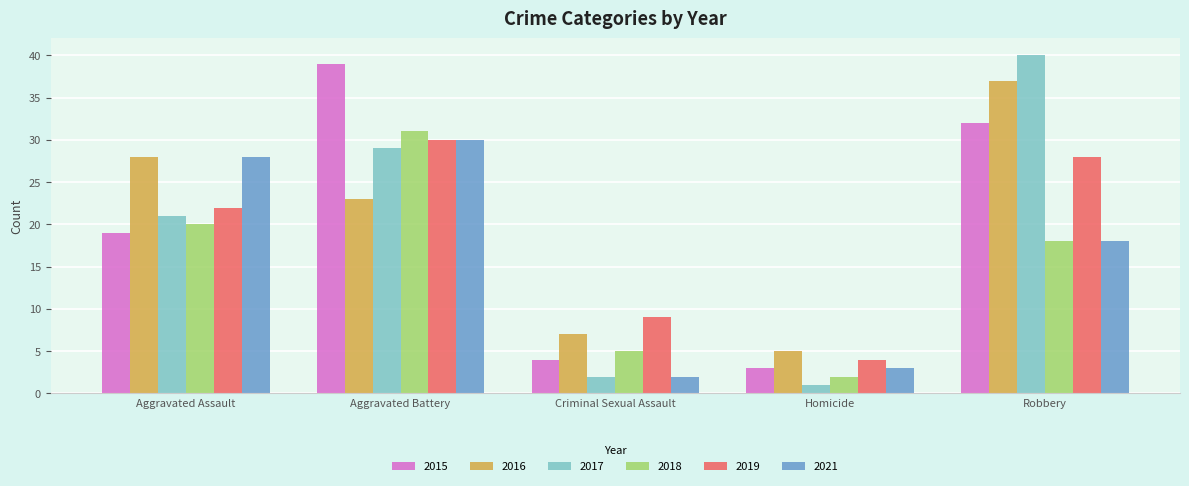

Between Aggravated Assault and Homicide, which series saw the biggest shift?

2021